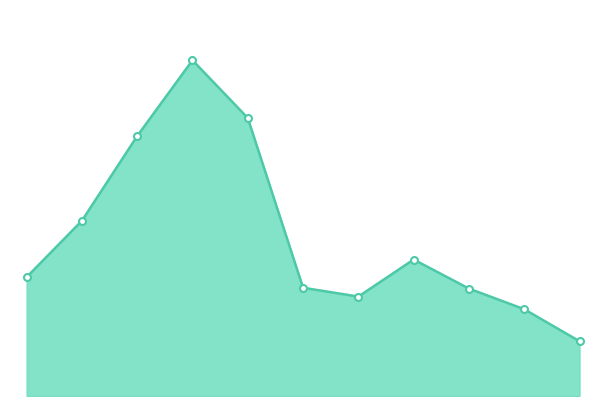

What is the value of the 5th point from the left?

660